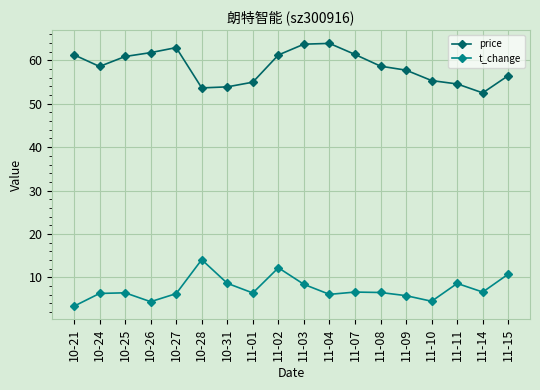

What is the maximum value for t_change?

14.1